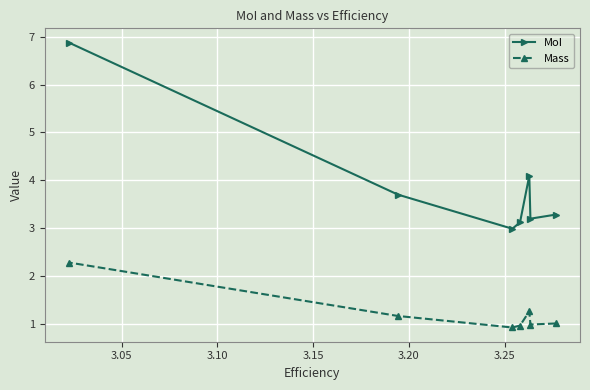

Which series has the largest total across all categories?

MoI